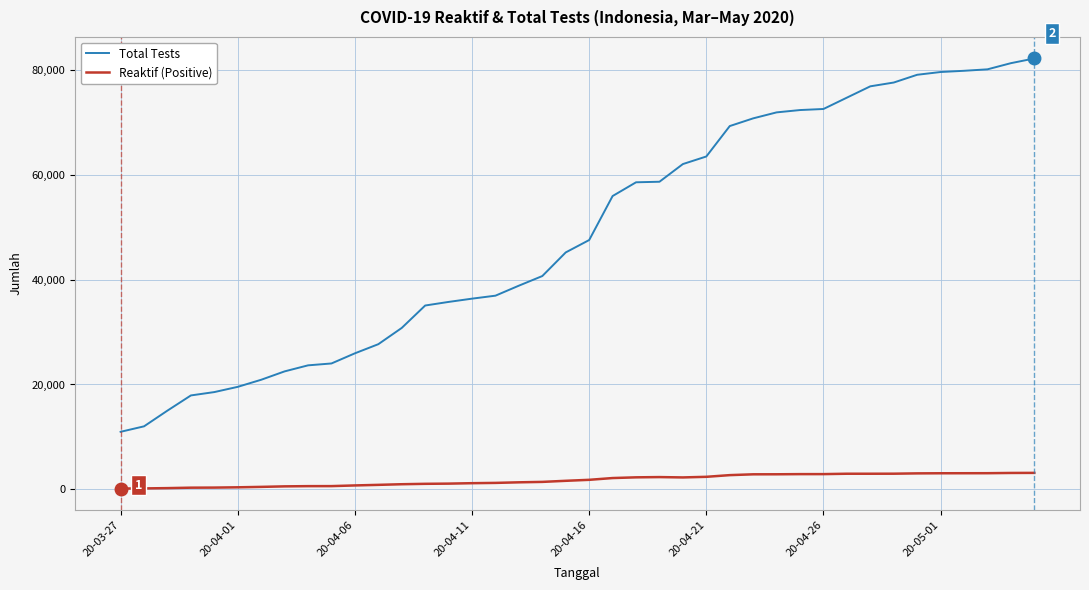

What is the difference between the maximum and minimum values in the Reaktif (Positive) series?

2993